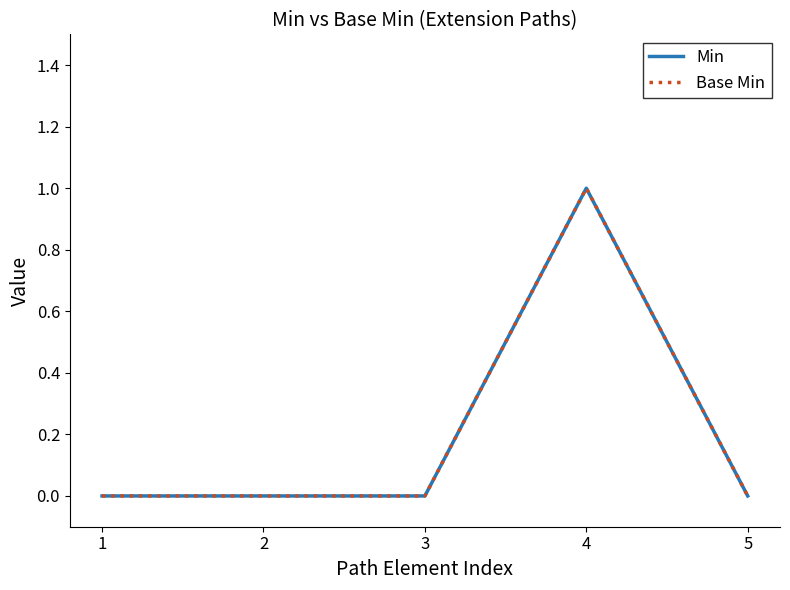

Which label corresponds to the largest value in the chart?

4